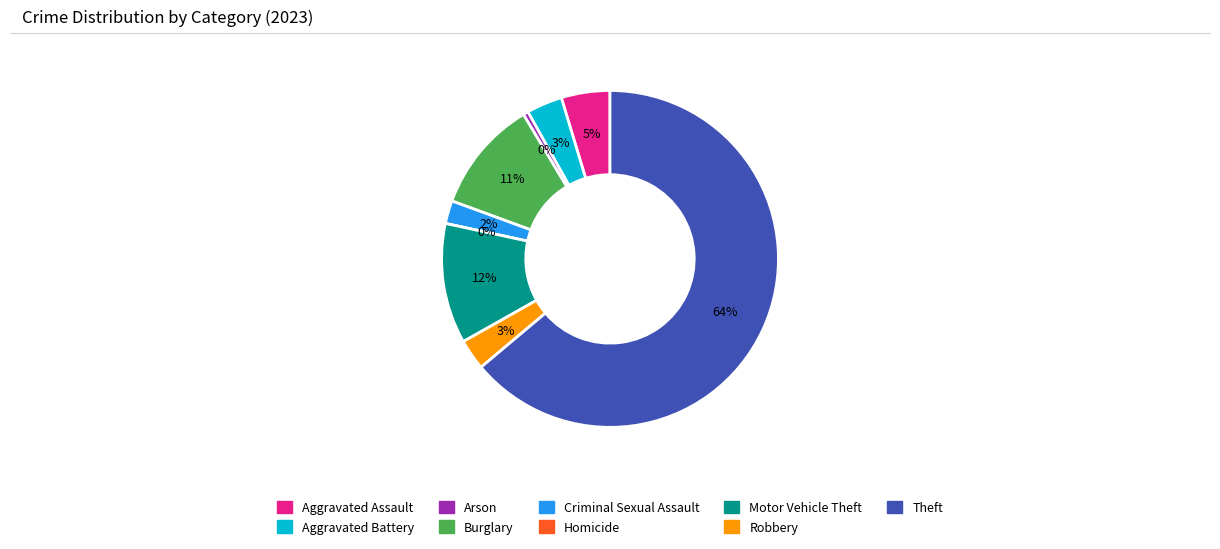

To the nearest percent, what is the difference between the Aggravated Assault and Aggravated Battery slice percentages?

1%